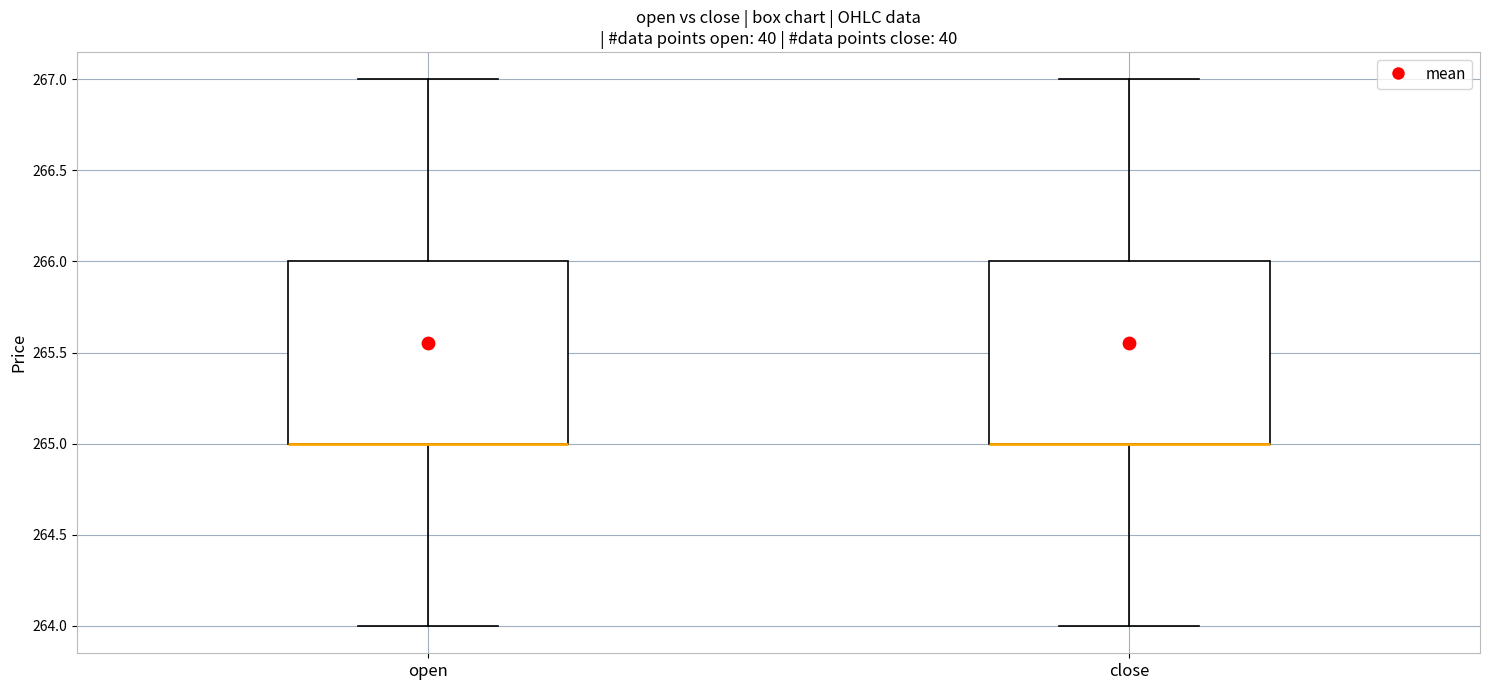

Reading left to right, read every box against the y-axis: the position of its median line, the range the box covers, and the ends of its whiskers. The values are not printed on the chart, so give them approximately, as read against the axis.

open: median 265 (drawn on the box's lower edge), box 265 to 266, whiskers 264 to 267
close: median 265 (drawn on the box's lower edge), box 265 to 266, whiskers 264 to 267